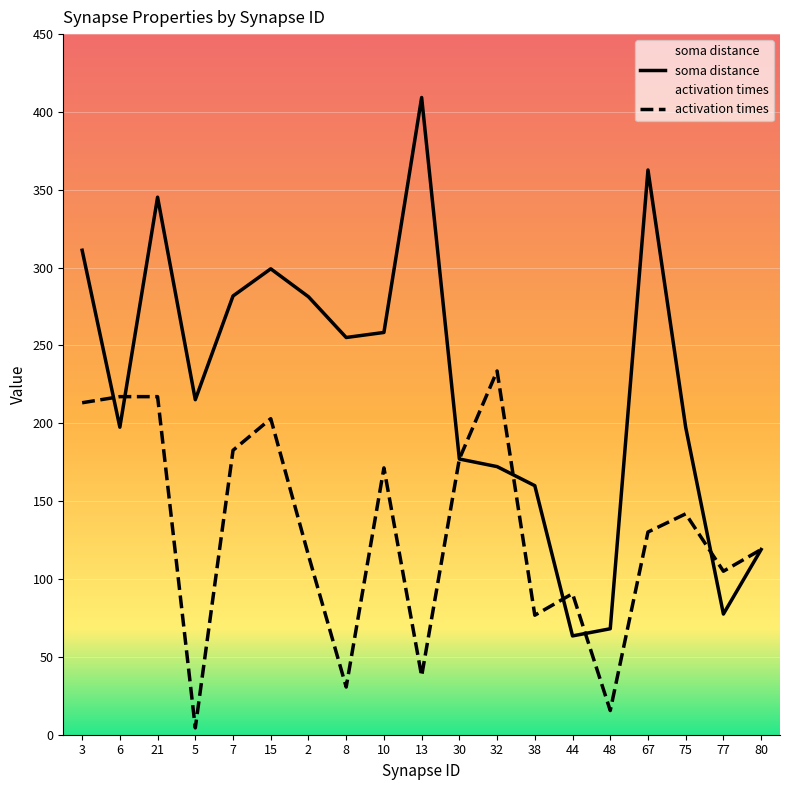

At which label does activation times first exceed 130?

3